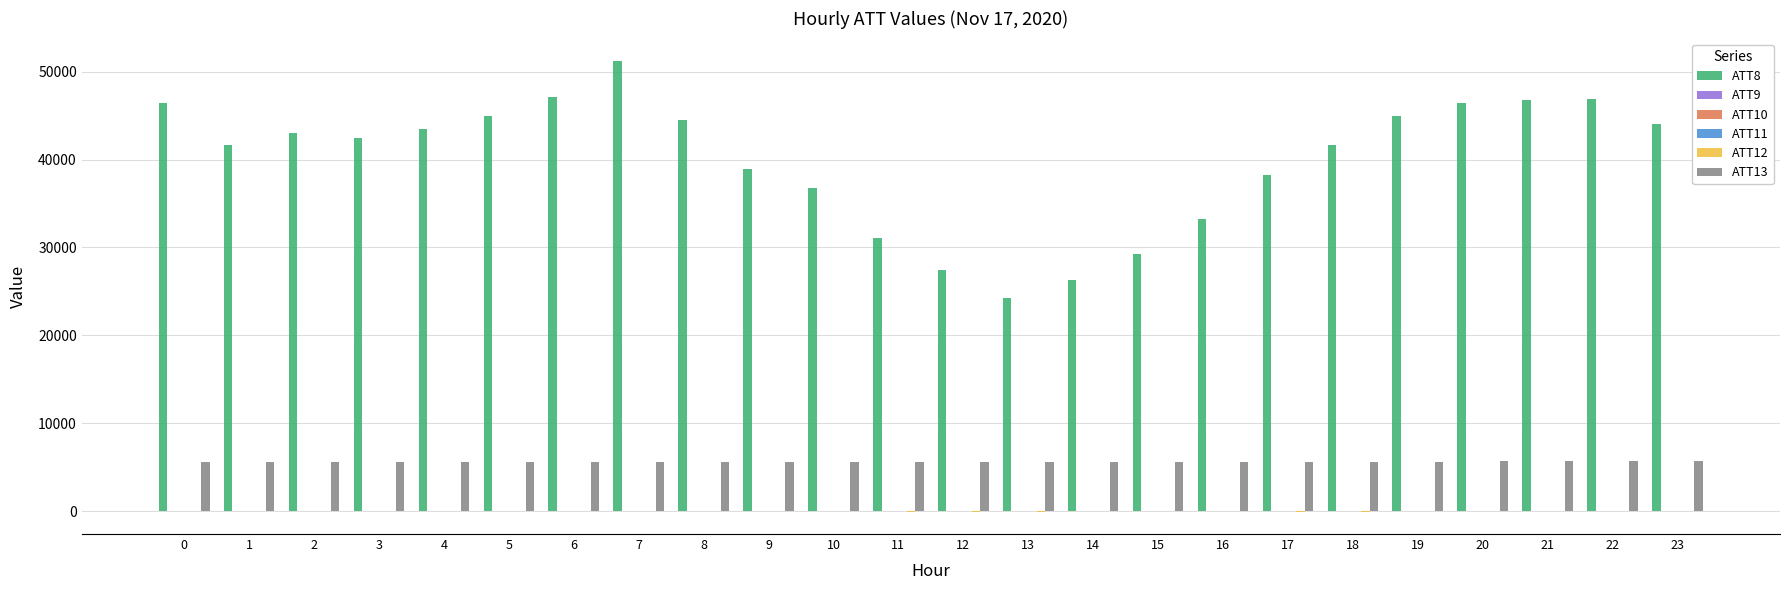

Which series has the largest total across all categories?

ATT8